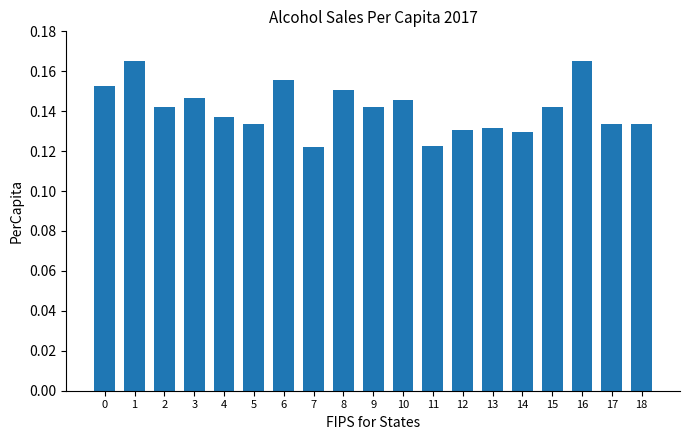

How many values are between 0 and 1?

19